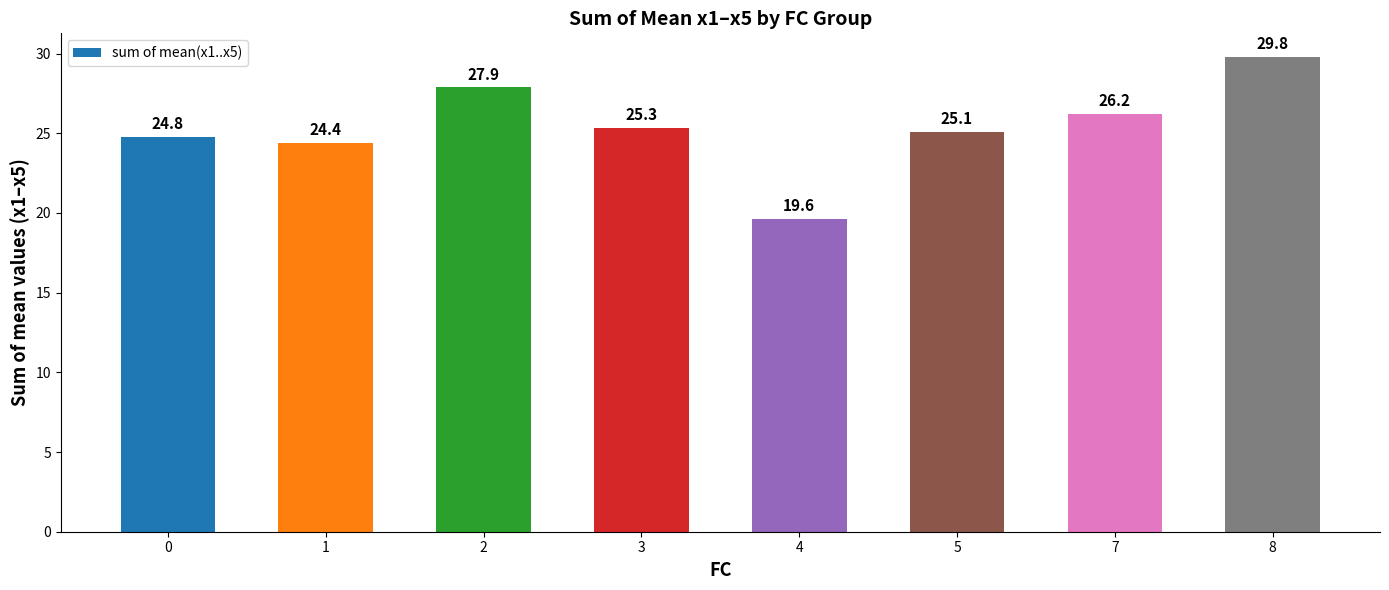

What is the sum of the values at 5 and 0?

49.9